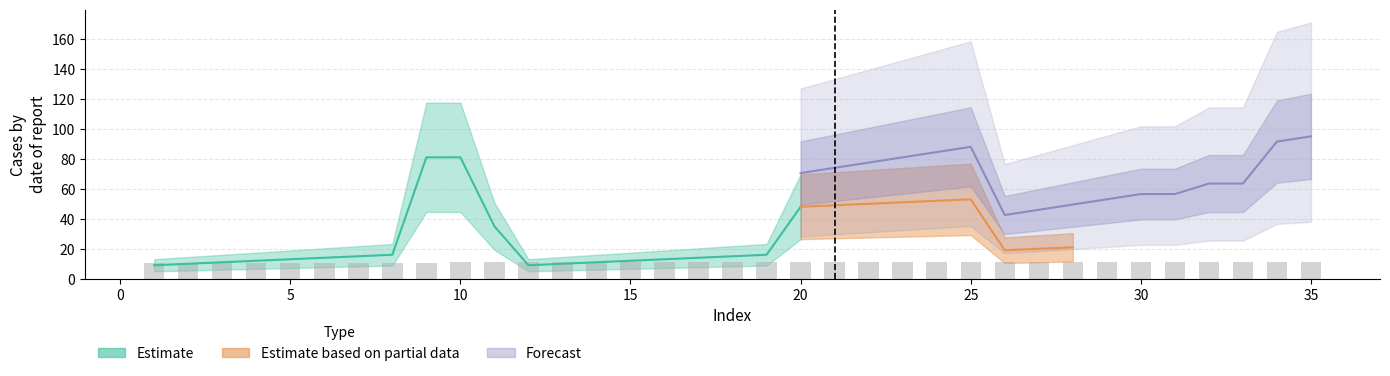

List the series in order of their overall mean, highest first.

col2, col1, col3